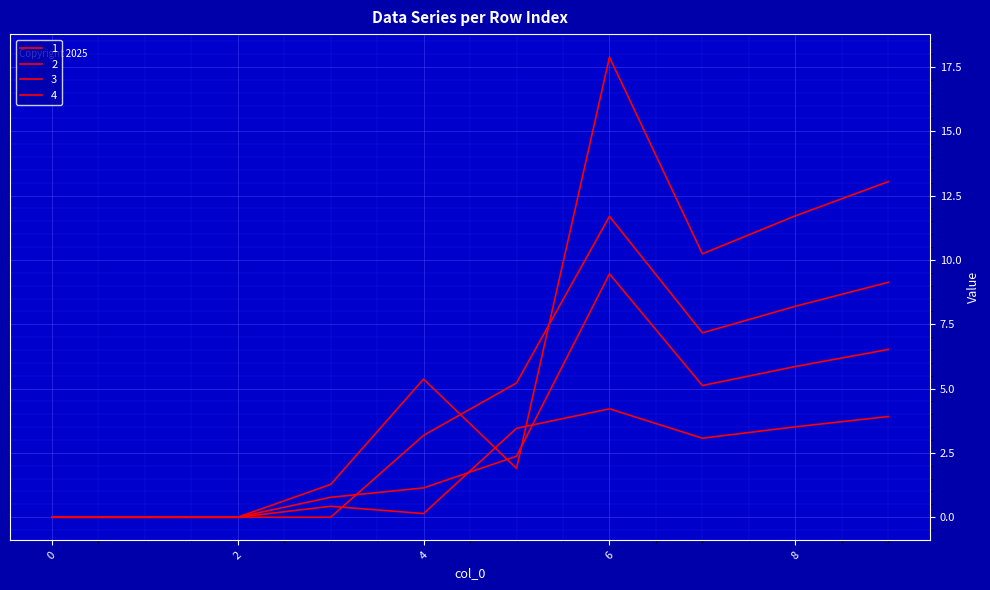

Reading right to left, what are all the values shown in this chart?

1: 9.1	8.2	7.2	11.7	5.2	3.2	0.0	0.0	0.0	0.0
2: 3.9	3.5	3.1	4.2	3.5	0.1	0.4	0.0	0.0	0.0
3: 6.5	5.9	5.1	9.5	2.4	1.1	0.8	0.0	0.0	0.0
4: 13.0	11.7	10.2	17.9	1.9	5.4	1.3	0.0	0.0	0.0